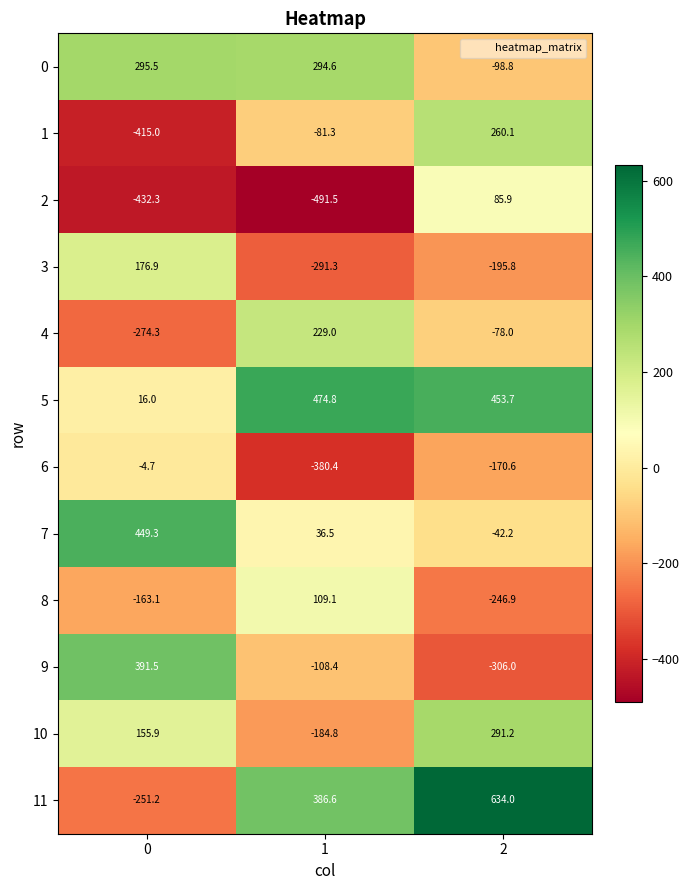

Between 1 and 2, which series saw the biggest shift?

2